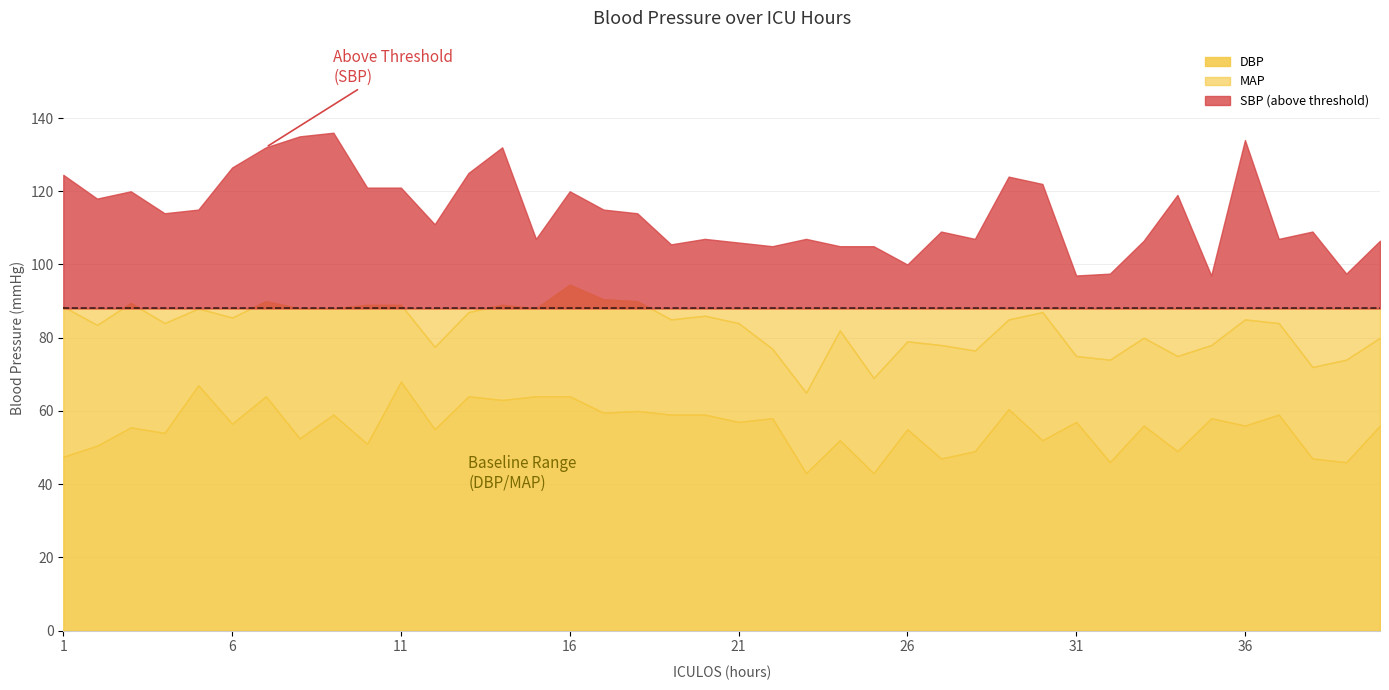

What are all the series names shown in the legend?

SBP, MAP, DBP